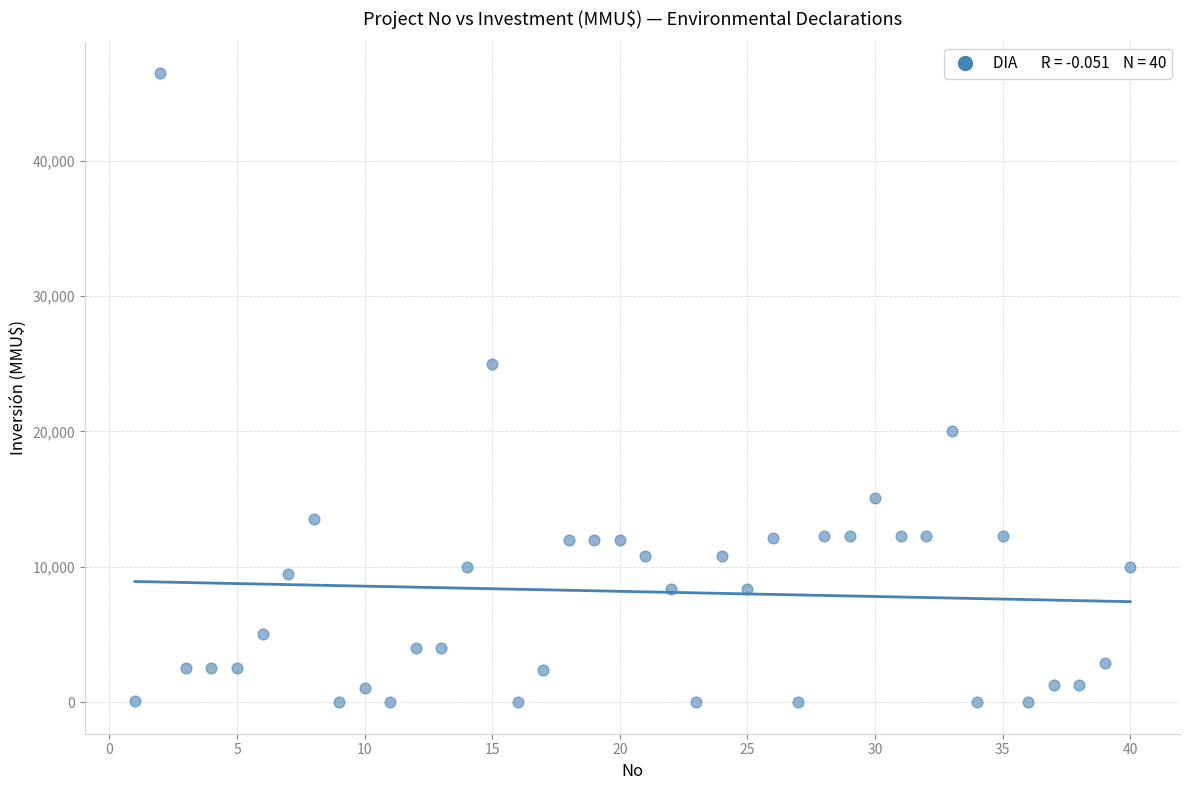

What Y value in the scatter plot is closest to 23235?

25000